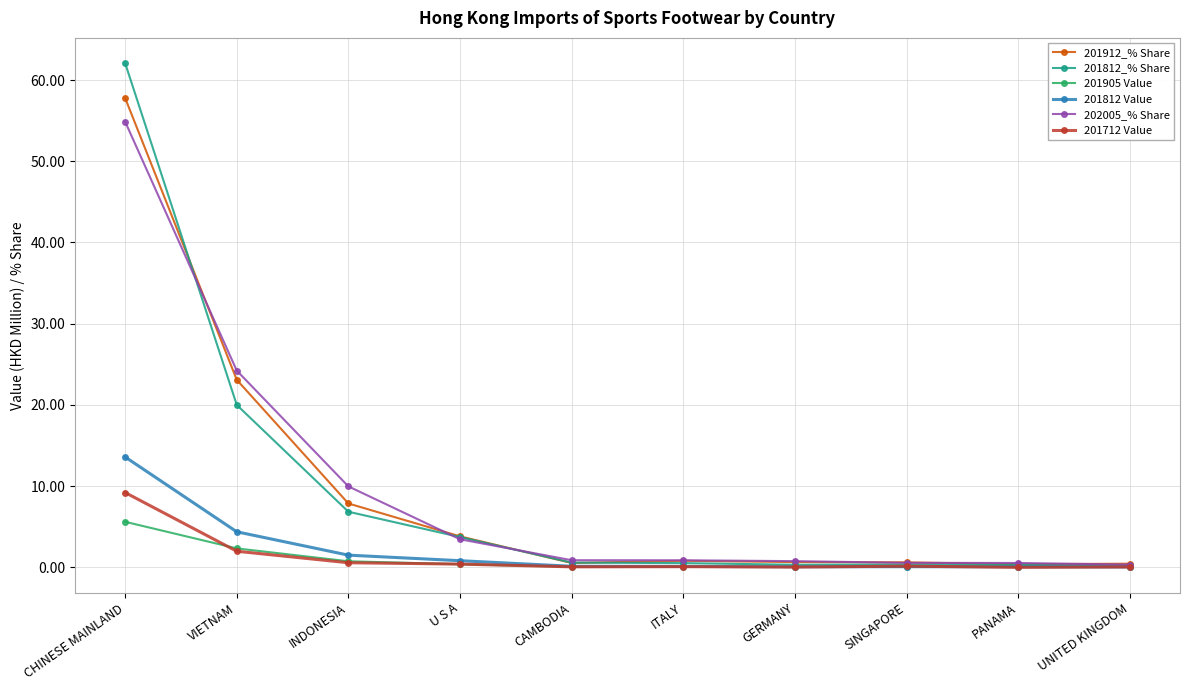

What is the label of the 3rd point from the left?

INDONESIA